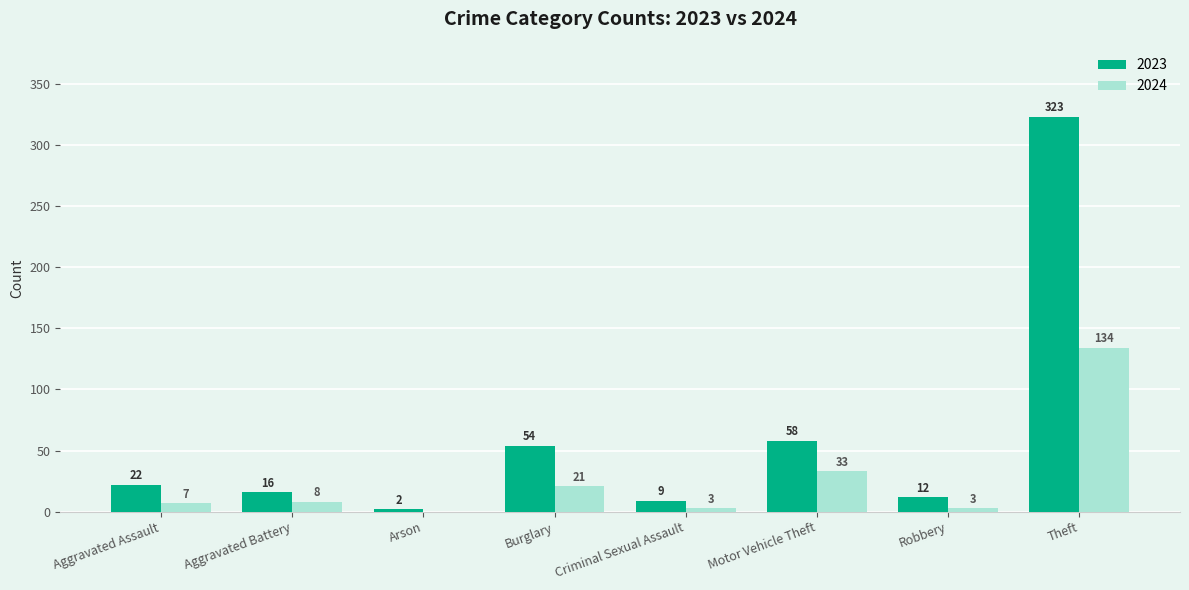

At which category is the sum across all series the highest?

Theft